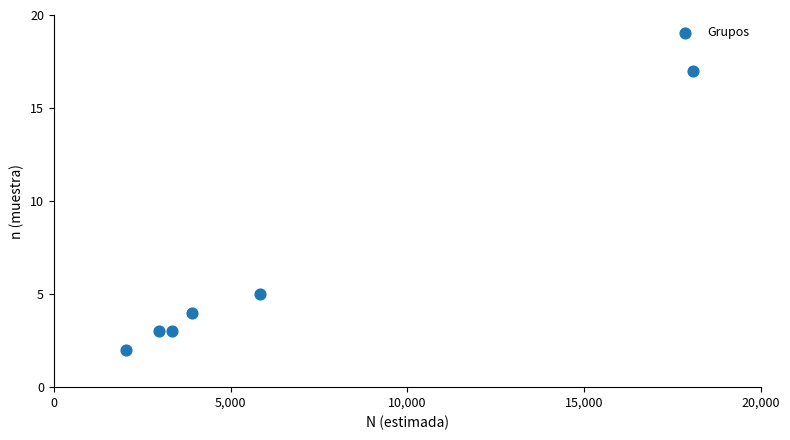

What Y value in the scatter plot is closest to 9?

5